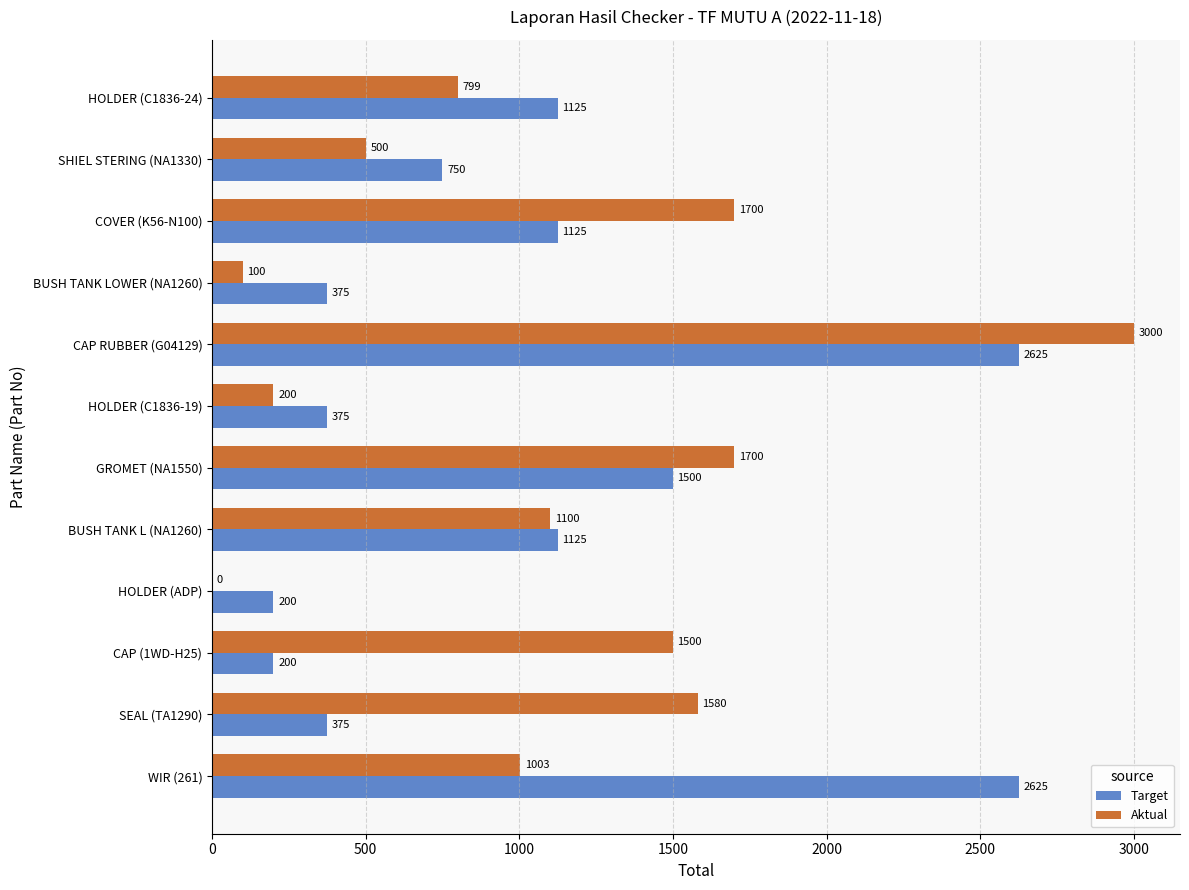

Count the number of categories in the chart.

12